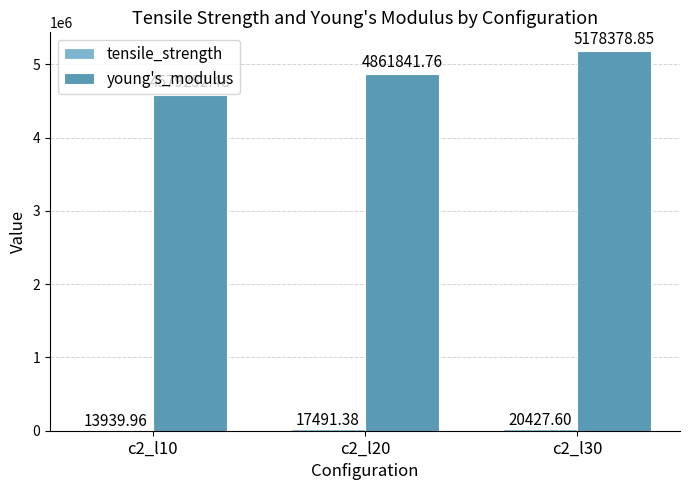

Are the bars horizontal?

No